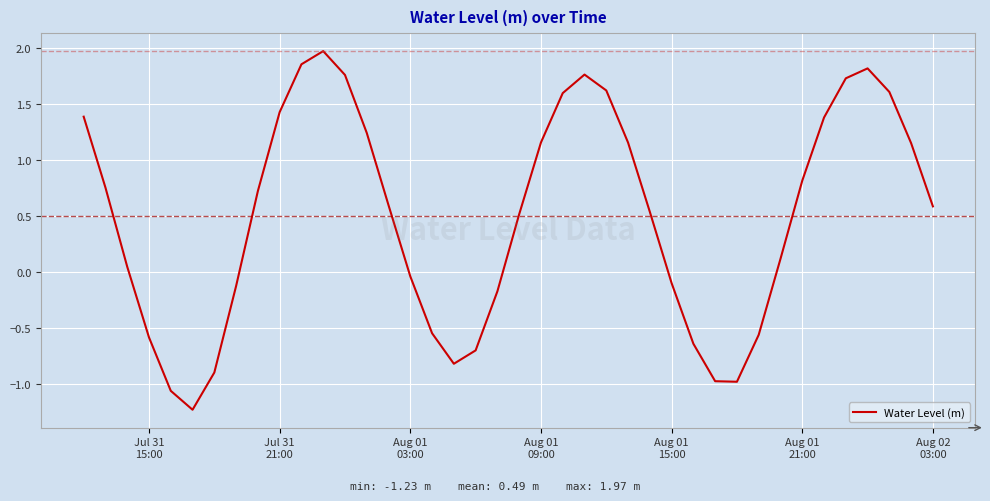

What is the maximum value shown in the chart?

2.0